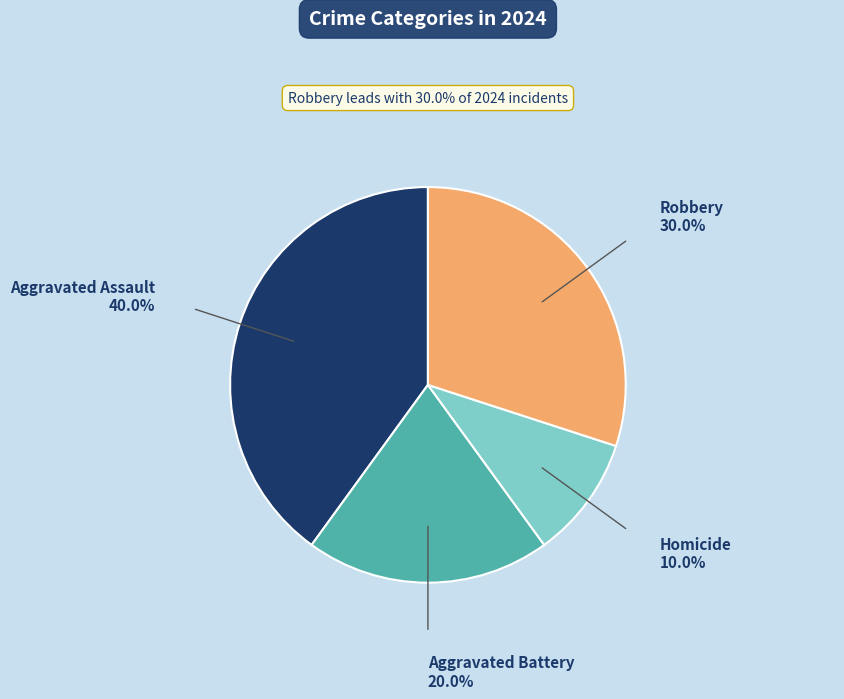

How many slices are in this pie chart?

4